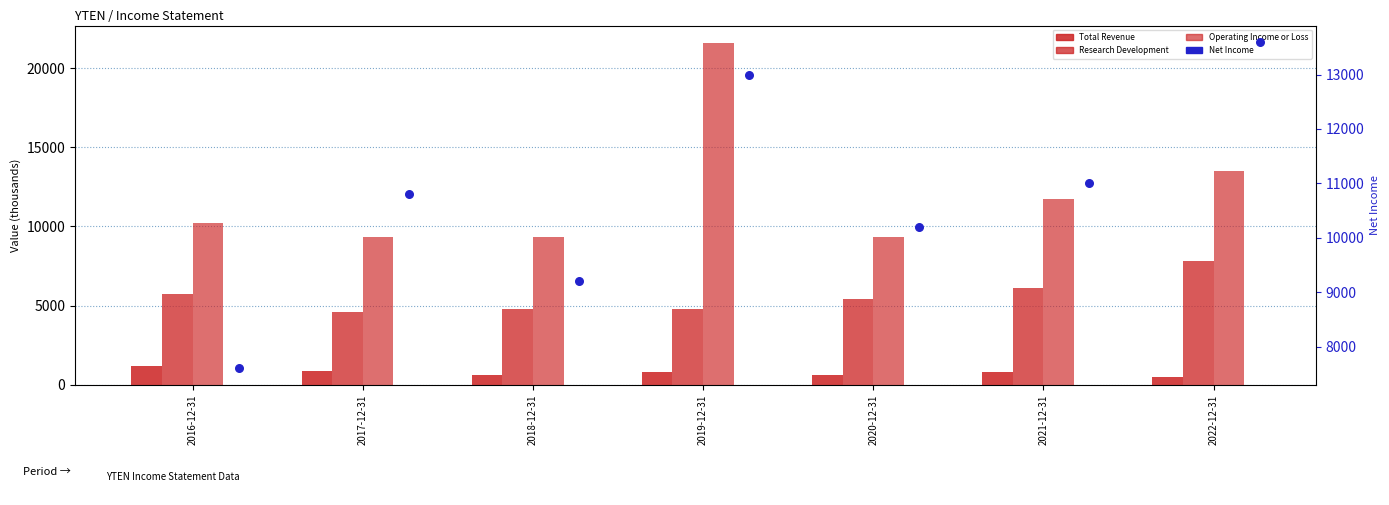

What is the total value across all series at 2017-12-31?

25600